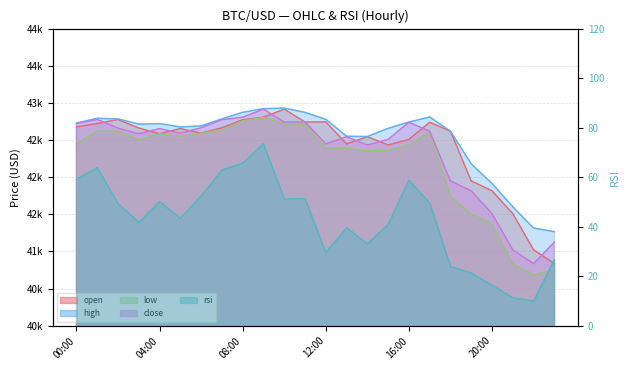

The value of rsi at 2024-01-18 02:00 is 70.8. True or false?

False